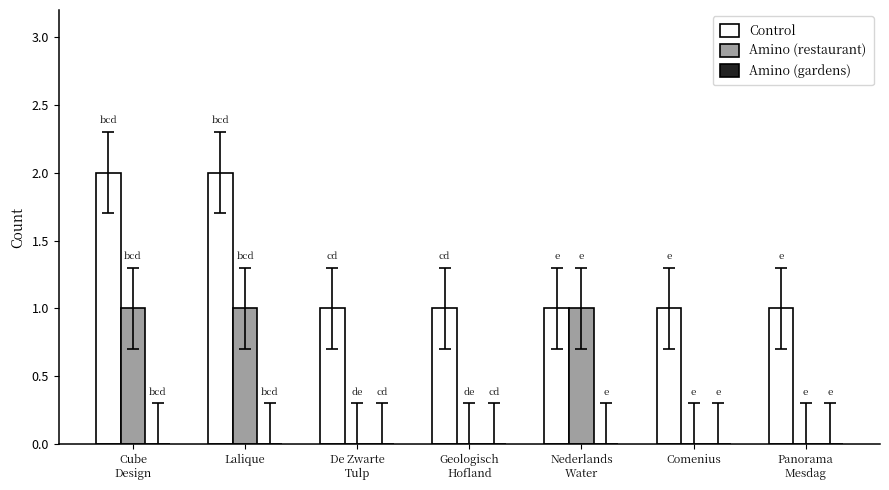

What is the sum of all Control values?

9